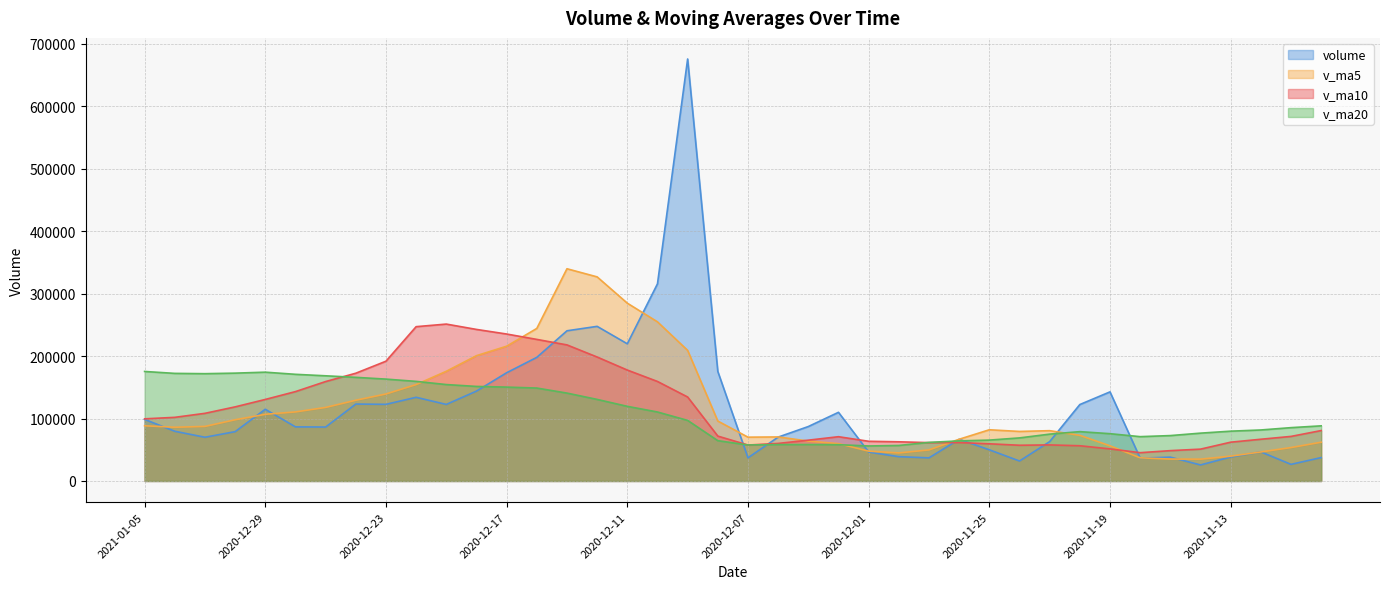

The v_ma20 series shows 44665.9 at 2020-12-24. True or false?

False